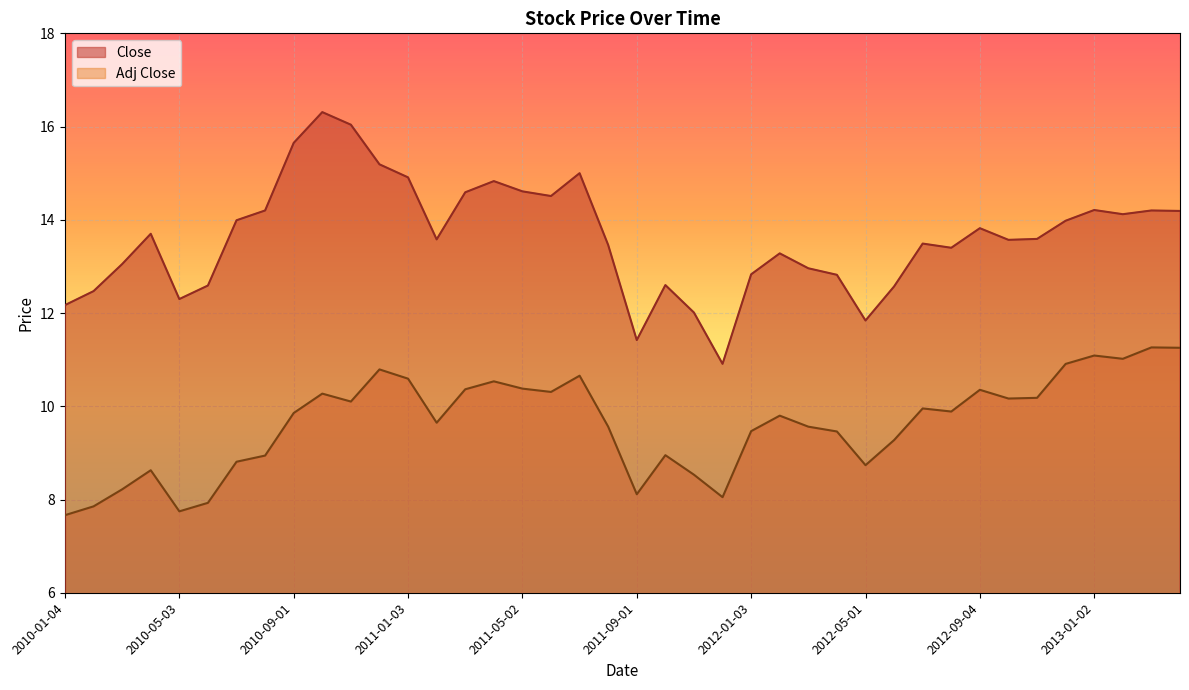

True or false: Adj Close and Close cross at least once.

False